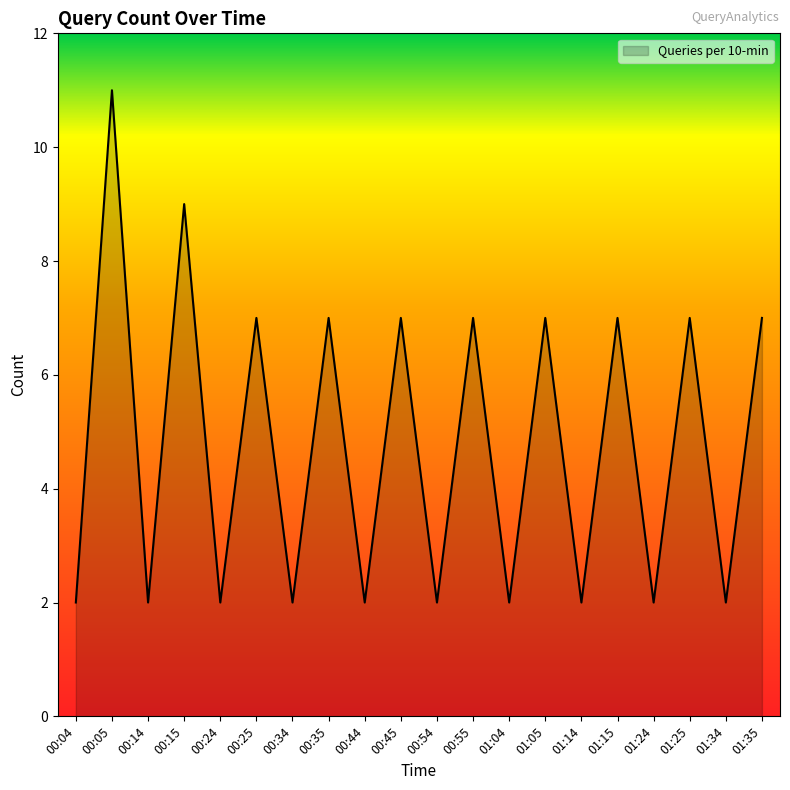

What is the ratio of the value at 01:24 to the value at 00:15?

0.2